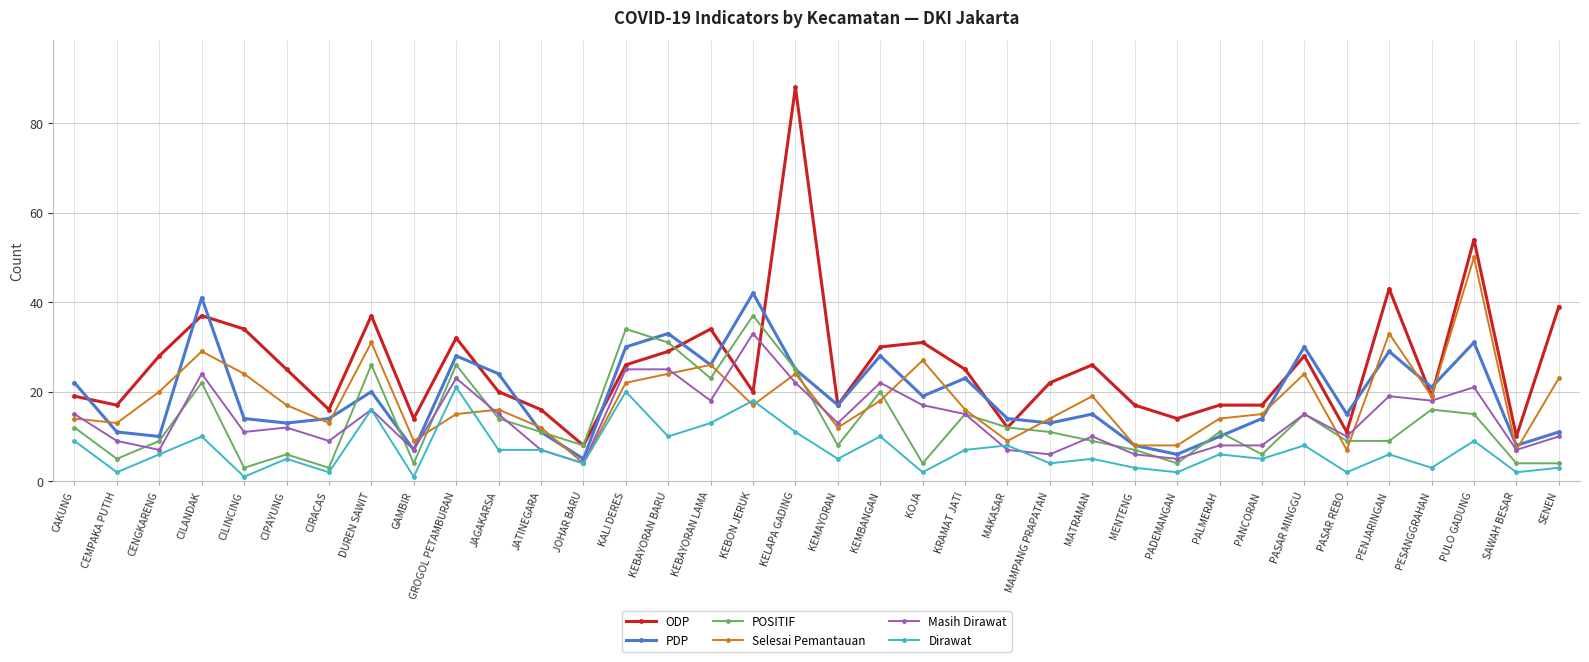

Reading left to right, list all the values displayed in this chart.

ODP: CAKUNG=19	CEMPAKA PUTIH=17	CENGKARENG=28	CILANDAK=37	CILINCING=34	CIPAYUNG=25	CIRACAS=16	DUREN SAWIT=37	GAMBIR=14	GROGOL PETAMBURAN=32	JAGAKARSA=20	JATINEGARA=16	JOHAR BARU=8	KALI DERES=26	KEBAYORAN BARU=29	KEBAYORAN LAMA=34	KEBON JERUK=20	KELAPA GADING=88	KEMAYORAN=17	KEMBANGAN=30	KOJA=31	KRAMAT JATI=25	MAKASAR=12	MAMPANG PRAPATAN=22	MATRAMAN=26	MENTENG=17	PADEMANGAN=14	PALMERAH=17	PANCORAN=17	PASAR MINGGU=28	PASAR REBO=11	PENJARINGAN=43	PESANGGRAHAN=19	PULO GADUNG=54	SAWAH BESAR=10	SENEN=39
PDP: CAKUNG=22	CEMPAKA PUTIH=11	CENGKARENG=10	CILANDAK=41	CILINCING=14	CIPAYUNG=13	CIRACAS=14	DUREN SAWIT=20	GAMBIR=7	GROGOL PETAMBURAN=28	JAGAKARSA=24	JATINEGARA=11	JOHAR BARU=5	KALI DERES=30	KEBAYORAN BARU=33	KEBAYORAN LAMA=26	KEBON JERUK=42	KELAPA GADING=25	KEMAYORAN=17	KEMBANGAN=28	KOJA=19	KRAMAT JATI=23	MAKASAR=14	MAMPANG PRAPATAN=13	MATRAMAN=15	MENTENG=8	PADEMANGAN=6	PALMERAH=10	PANCORAN=14	PASAR MINGGU=30	PASAR REBO=15	PENJARINGAN=29	PESANGGRAHAN=21	PULO GADUNG=31	SAWAH BESAR=8	SENEN=11
POSITIF: CAKUNG=12	CEMPAKA PUTIH=5	CENGKARENG=9	CILANDAK=22	CILINCING=3	CIPAYUNG=6	CIRACAS=3	DUREN SAWIT=26	GAMBIR=4	GROGOL PETAMBURAN=26	JAGAKARSA=14	JATINEGARA=11	JOHAR BARU=8	KALI DERES=34	KEBAYORAN BARU=31	KEBAYORAN LAMA=23	KEBON JERUK=37	KELAPA GADING=25	KEMAYORAN=8	KEMBANGAN=20	KOJA=4	KRAMAT JATI=15	MAKASAR=12	MAMPANG PRAPATAN=11	MATRAMAN=9	MENTENG=7	PADEMANGAN=4	PALMERAH=11	PANCORAN=6	PASAR MINGGU=15	PASAR REBO=9	PENJARINGAN=9	PESANGGRAHAN=16	PULO GADUNG=15	SAWAH BESAR=4	SENEN=4
Selesai Pemantauan: CAKUNG=14	CEMPAKA PUTIH=13	CENGKARENG=20	CILANDAK=29	CILINCING=24	CIPAYUNG=17	CIRACAS=13	DUREN SAWIT=31	GAMBIR=9	GROGOL PETAMBURAN=15	JAGAKARSA=16	JATINEGARA=12	JOHAR BARU=4	KALI DERES=22	KEBAYORAN BARU=24	KEBAYORAN LAMA=26	KEBON JERUK=17	KELAPA GADING=24	KEMAYORAN=12	KEMBANGAN=18	KOJA=27	KRAMAT JATI=16	MAKASAR=9	MAMPANG PRAPATAN=14	MATRAMAN=19	MENTENG=8	PADEMANGAN=8	PALMERAH=14	PANCORAN=15	PASAR MINGGU=24	PASAR REBO=7	PENJARINGAN=33	PESANGGRAHAN=19	PULO GADUNG=50	SAWAH BESAR=7	SENEN=23
Masih Dirawat: CAKUNG=15	CEMPAKA PUTIH=9	CENGKARENG=7	CILANDAK=24	CILINCING=11	CIPAYUNG=12	CIRACAS=9	DUREN SAWIT=16	GAMBIR=7	GROGOL PETAMBURAN=23	JAGAKARSA=15	JATINEGARA=7	JOHAR BARU=4	KALI DERES=25	KEBAYORAN BARU=25	KEBAYORAN LAMA=18	KEBON JERUK=33	KELAPA GADING=22	KEMAYORAN=13	KEMBANGAN=22	KOJA=17	KRAMAT JATI=15	MAKASAR=7	MAMPANG PRAPATAN=6	MATRAMAN=10	MENTENG=6	PADEMANGAN=5	PALMERAH=8	PANCORAN=8	PASAR MINGGU=15	PASAR REBO=10	PENJARINGAN=19	PESANGGRAHAN=18	PULO GADUNG=21	SAWAH BESAR=7	SENEN=10
Dirawat: CAKUNG=9	CEMPAKA PUTIH=2	CENGKARENG=6	CILANDAK=10	CILINCING=1	CIPAYUNG=5	CIRACAS=2	DUREN SAWIT=16	GAMBIR=1	GROGOL PETAMBURAN=21	JAGAKARSA=7	JATINEGARA=7	JOHAR BARU=4	KALI DERES=20	KEBAYORAN BARU=10	KEBAYORAN LAMA=13	KEBON JERUK=18	KELAPA GADING=11	KEMAYORAN=5	KEMBANGAN=10	KOJA=2	KRAMAT JATI=7	MAKASAR=8	MAMPANG PRAPATAN=4	MATRAMAN=5	MENTENG=3	PADEMANGAN=2	PALMERAH=6	PANCORAN=5	PASAR MINGGU=8	PASAR REBO=2	PENJARINGAN=6	PESANGGRAHAN=3	PULO GADUNG=9	SAWAH BESAR=2	SENEN=3